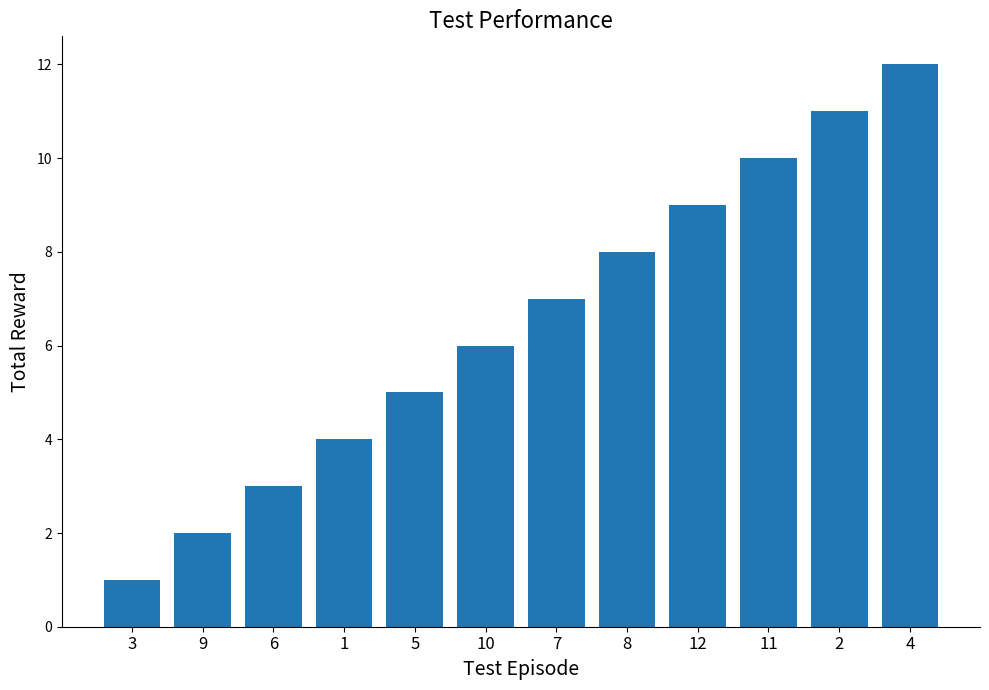

Reading left to right, transcribe all the data shown in this chart.

3=1	9=2	6=3	1=4	5=5	10=6	7=7	8=8	12=9	11=10	2=11	4=12